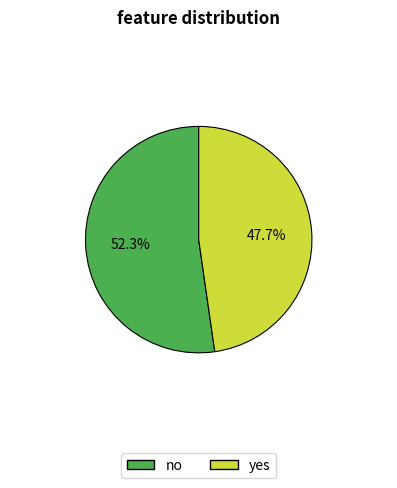

Approximately how many times larger is the value at yes compared to no?

0.9